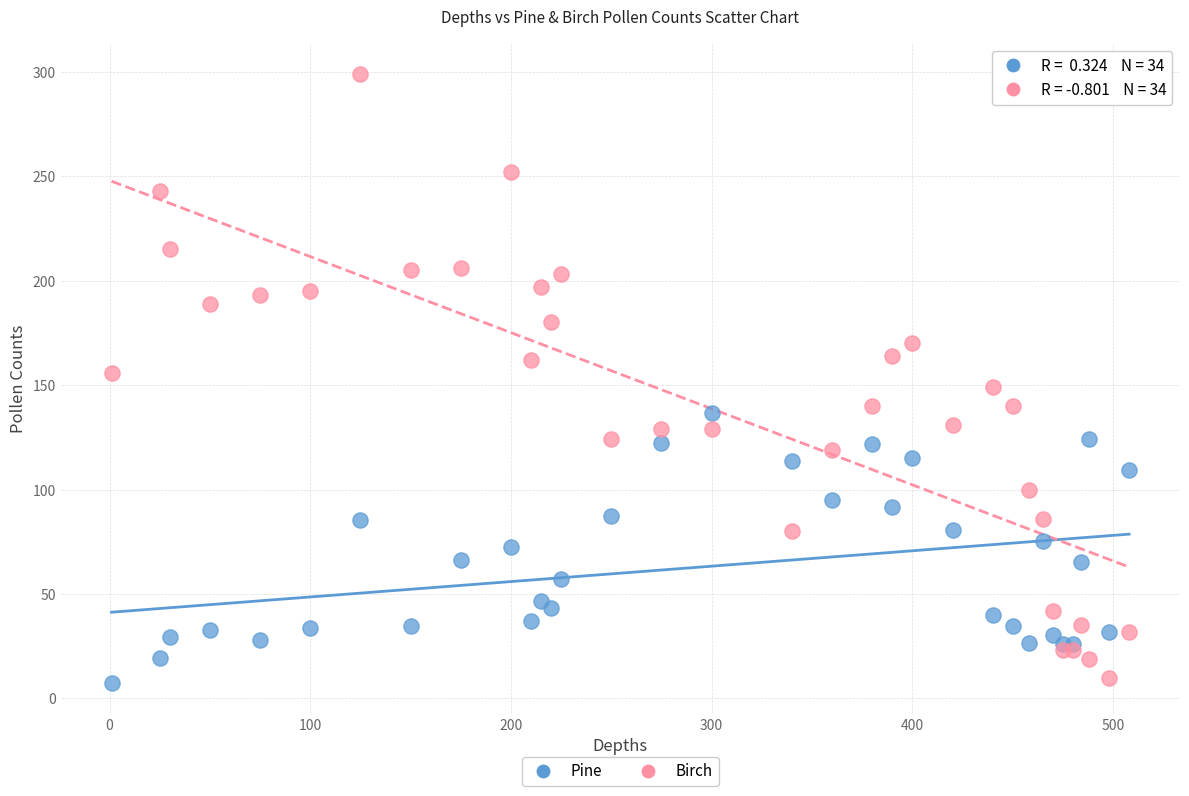

Which series reaches the maximum Y coordinate?

Birch